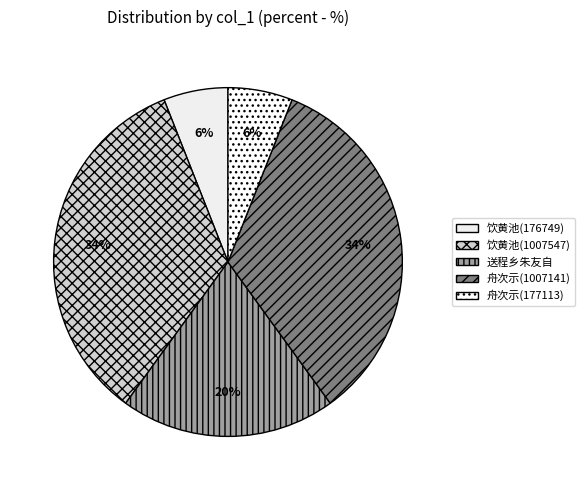

How many slices are in this pie chart?

5